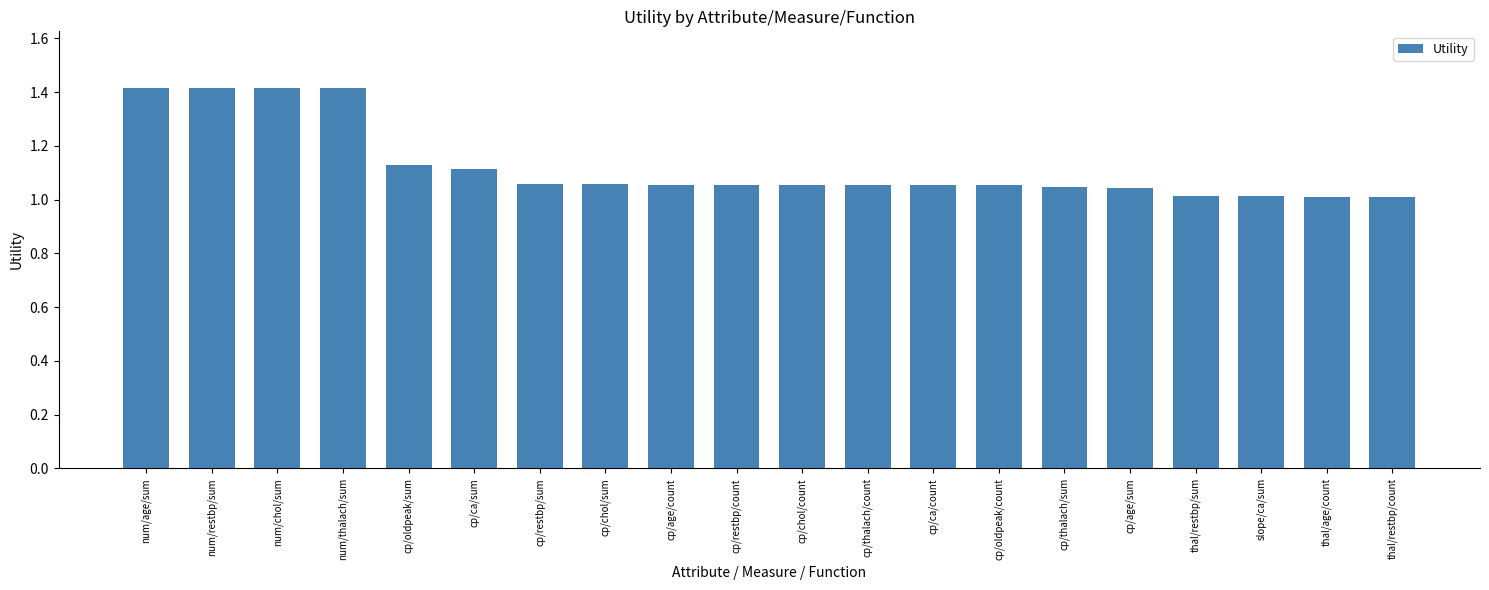

What is the greatest value displayed?

1.4